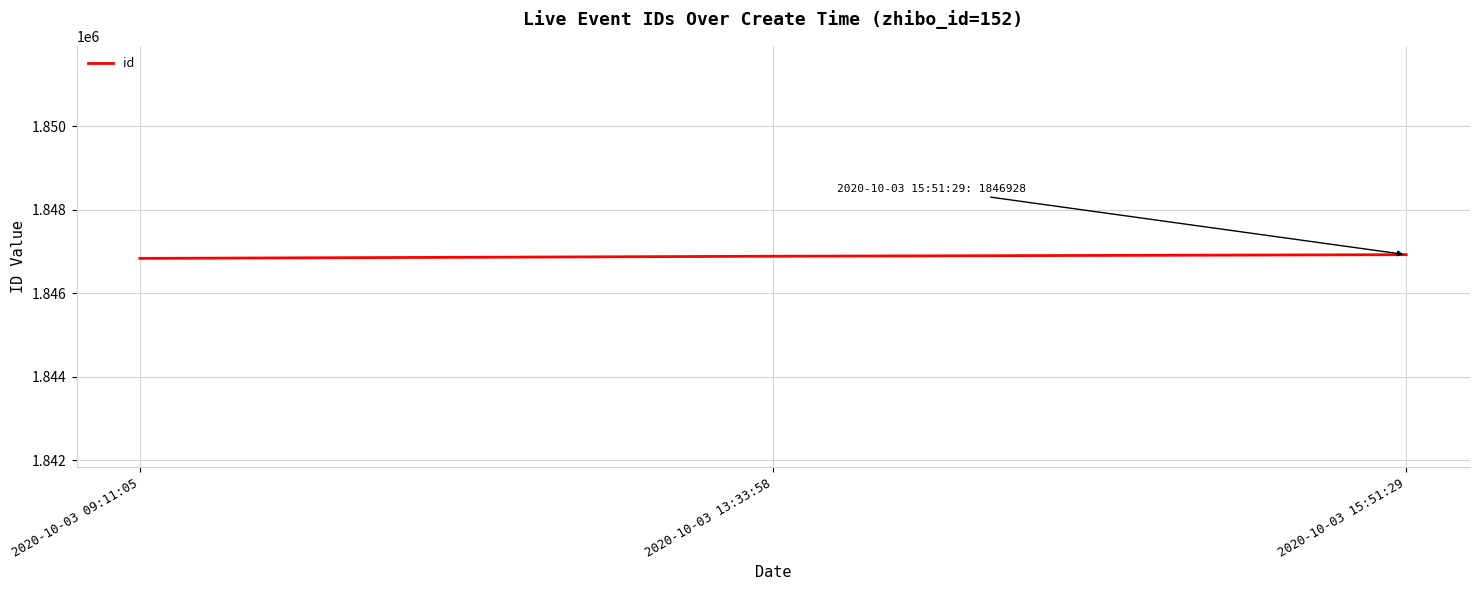

What is the average value?

1846886